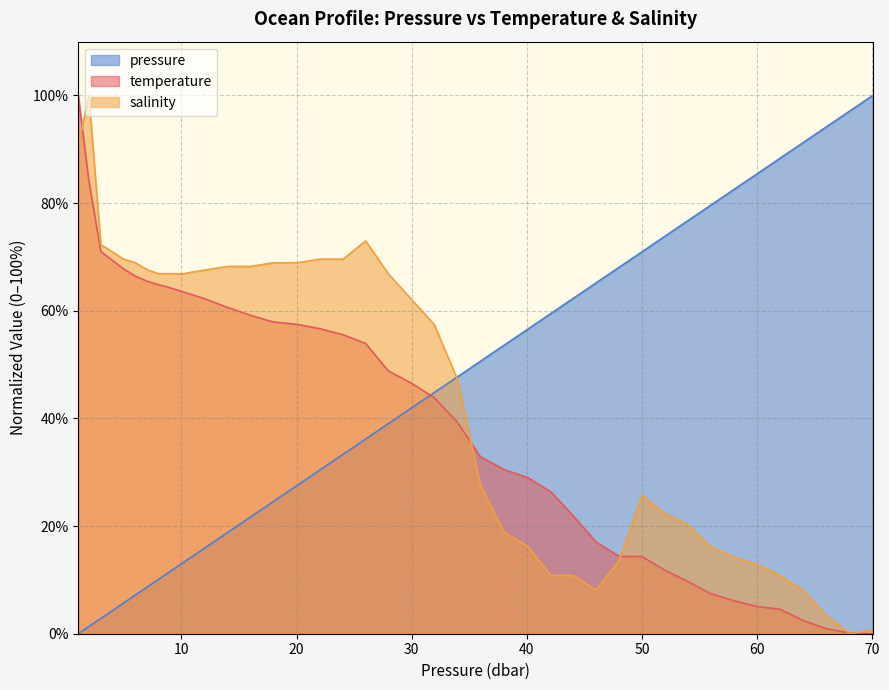

What position from the right is 8.0?

33